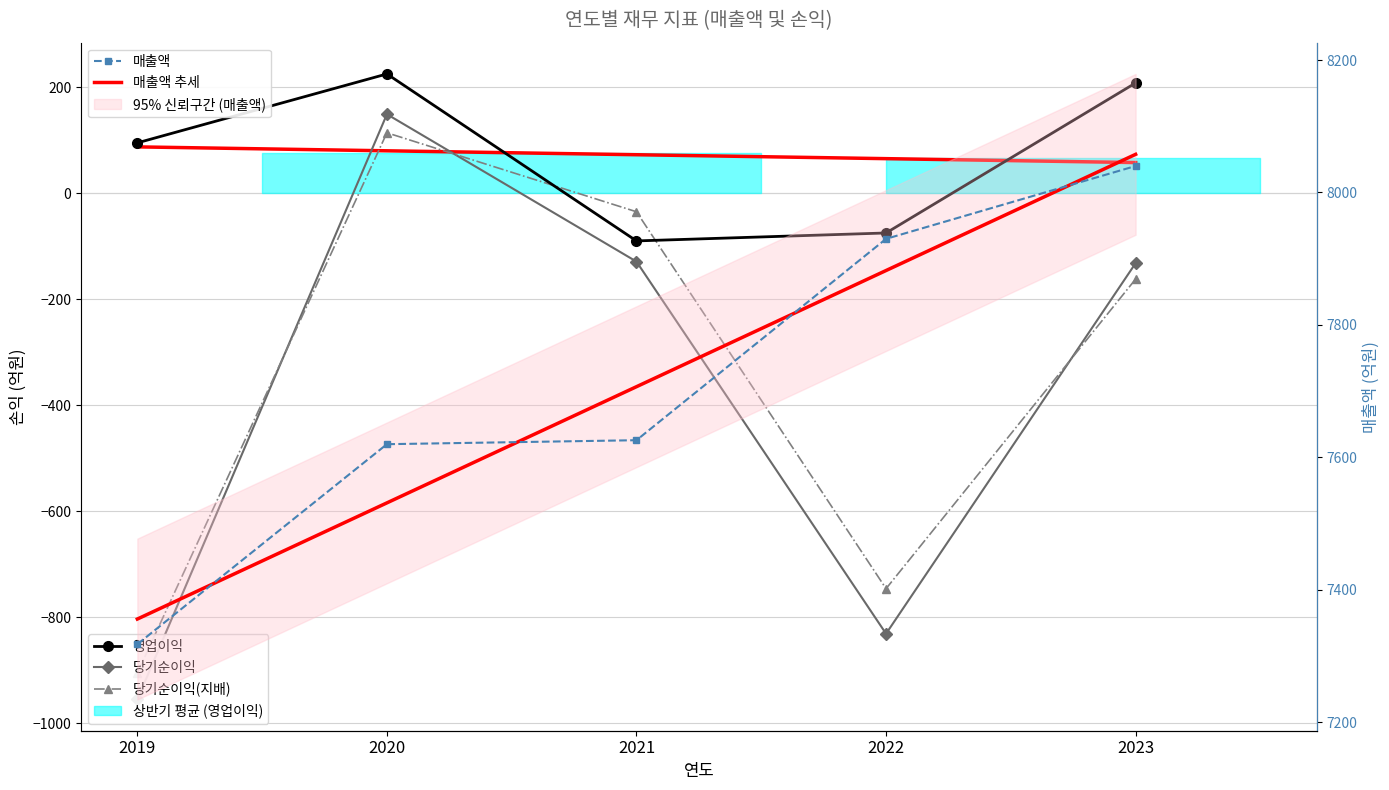

Where is the first local minimum for 영업이익?

2021